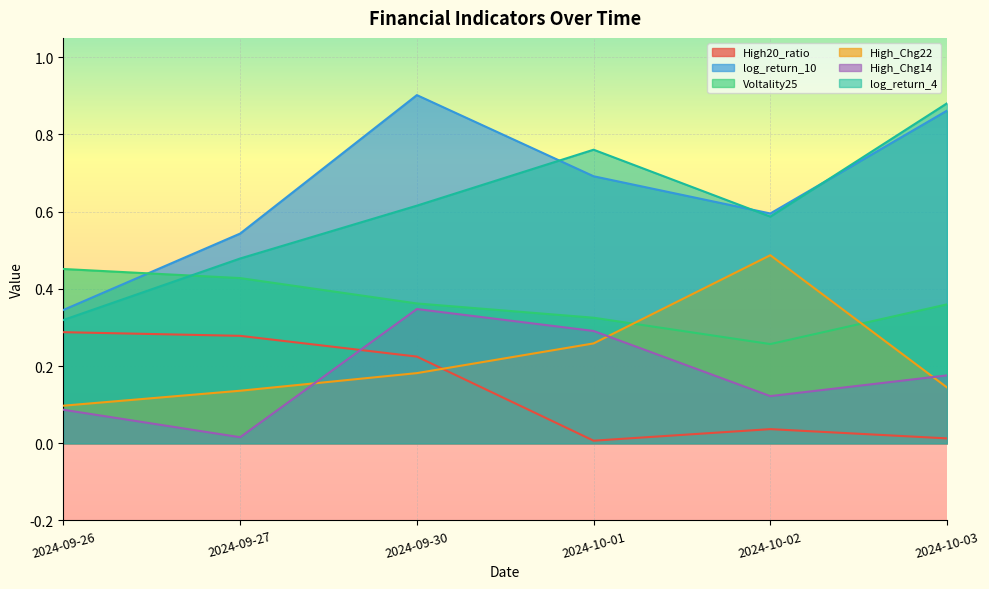

How many log_return_10 values are between 0 and 1?

6